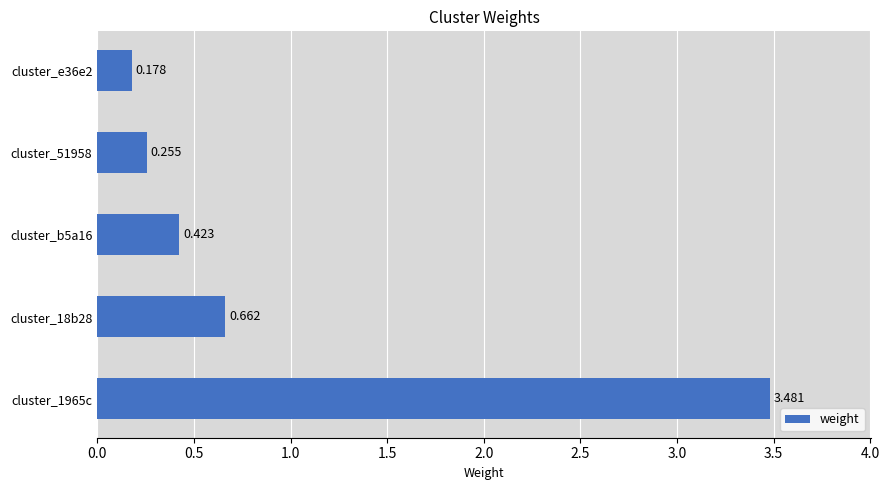

What is the greatest value displayed?

3.5